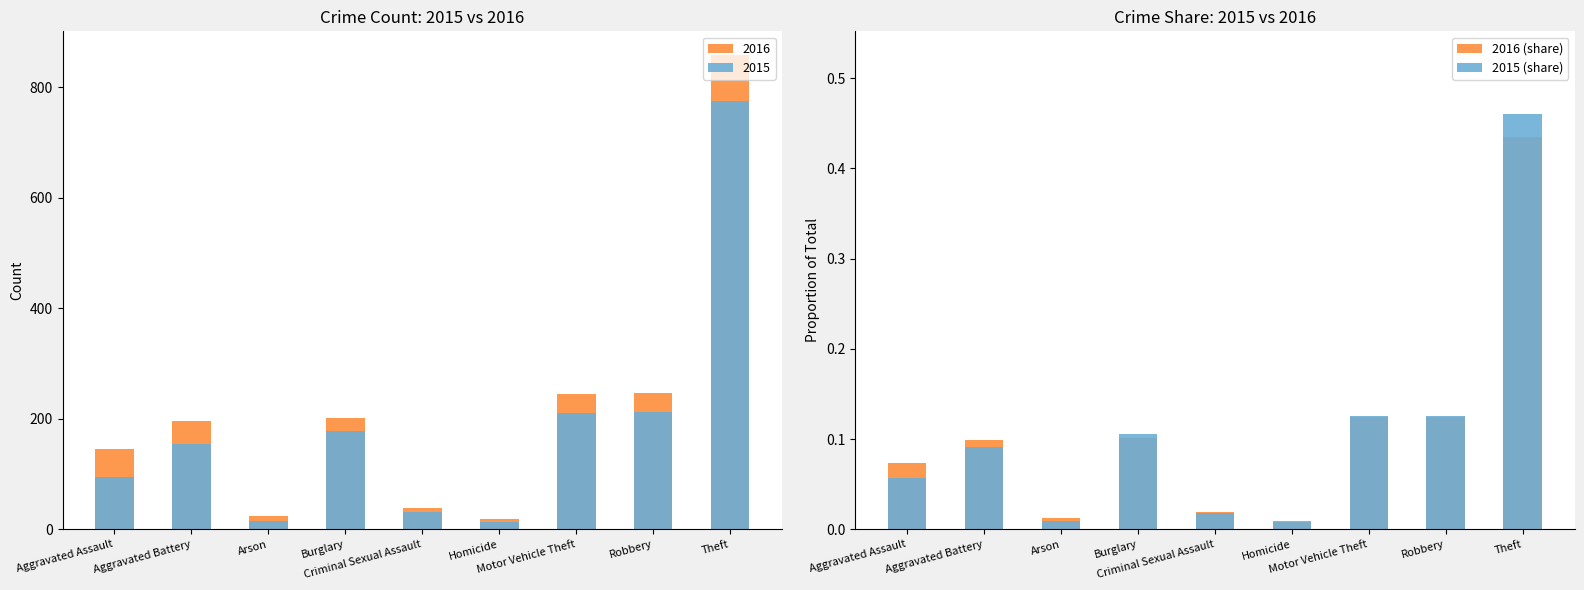

Does the chart contain any negative values?

No